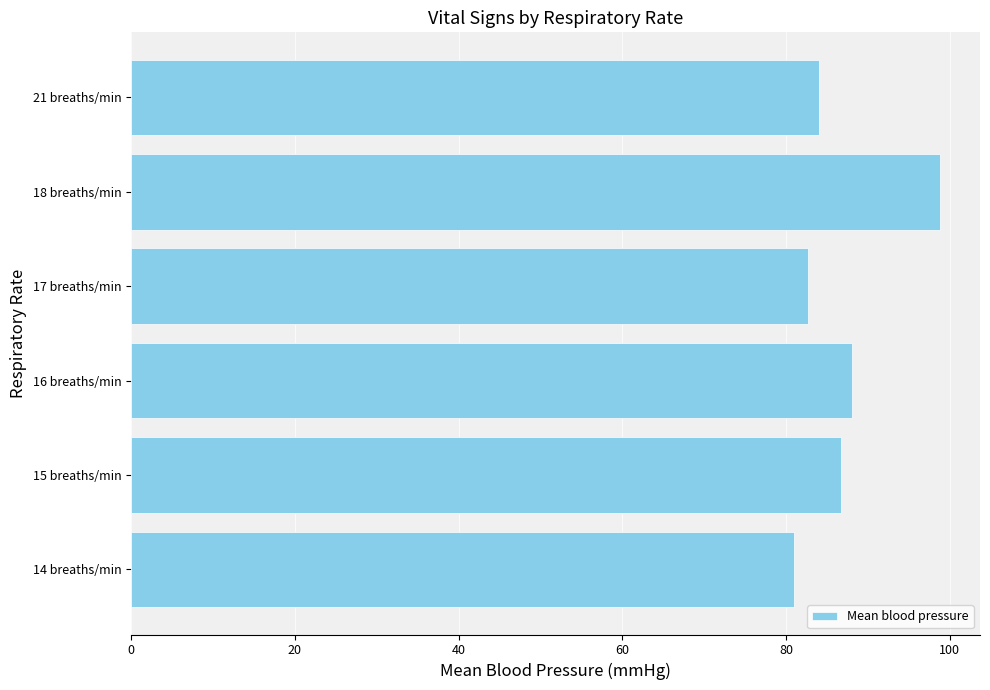

What is the average value?

86.9